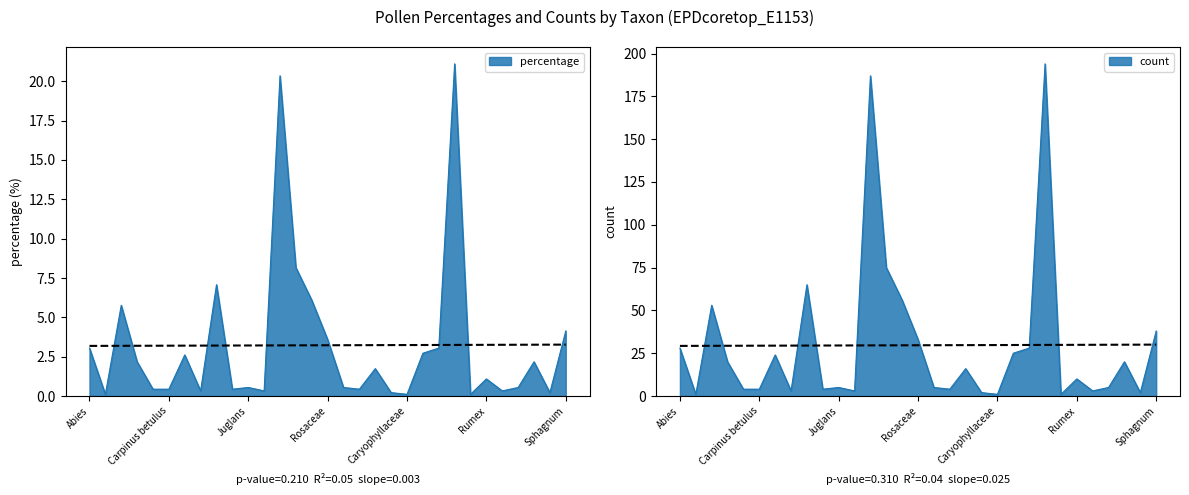

Does the chart display data point markers on the line(s)?

No